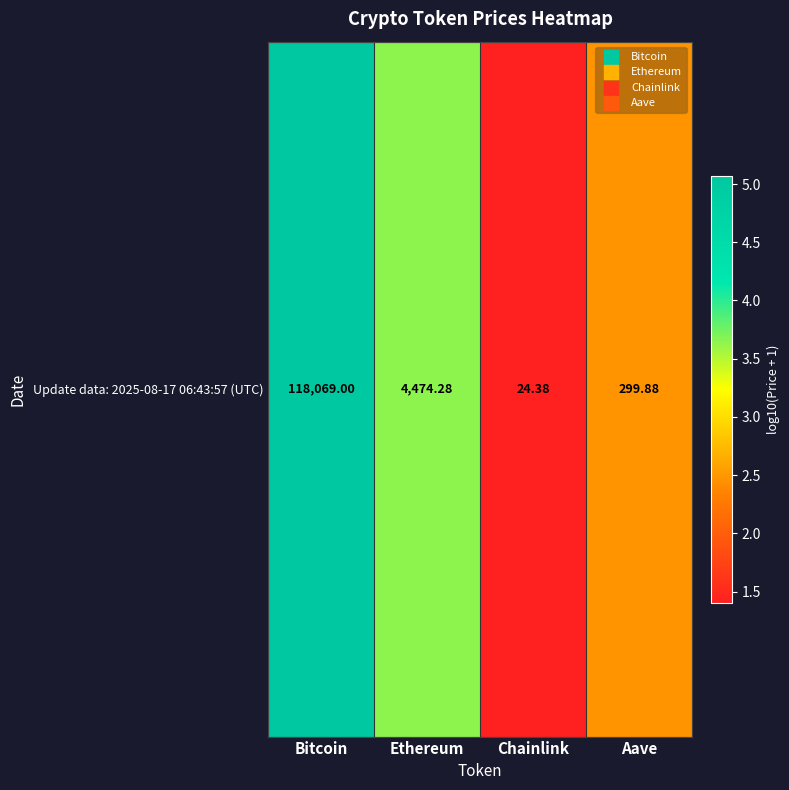

Which has a higher value, Aave or Chainlink?

Aave